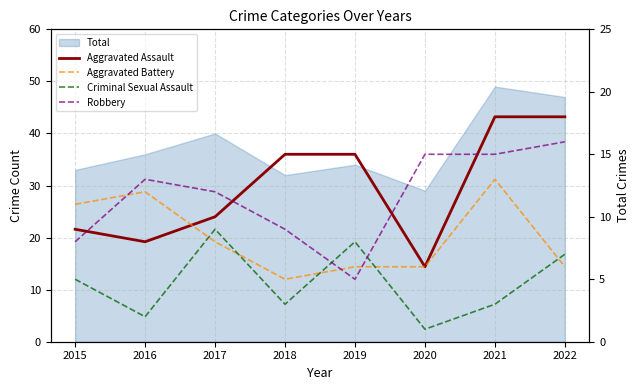

What is the minimum value for Aggravated Battery?

5